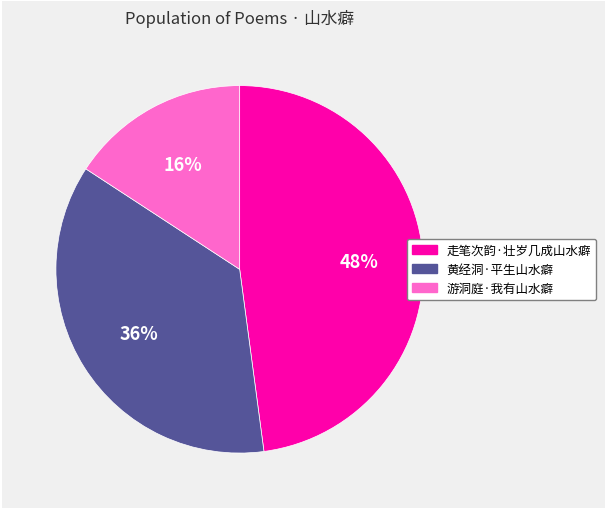

Is the sum of 走笔次韵·壮岁几成山水癖 and 黄经洞·平生山水癖 greater than half?

Yes